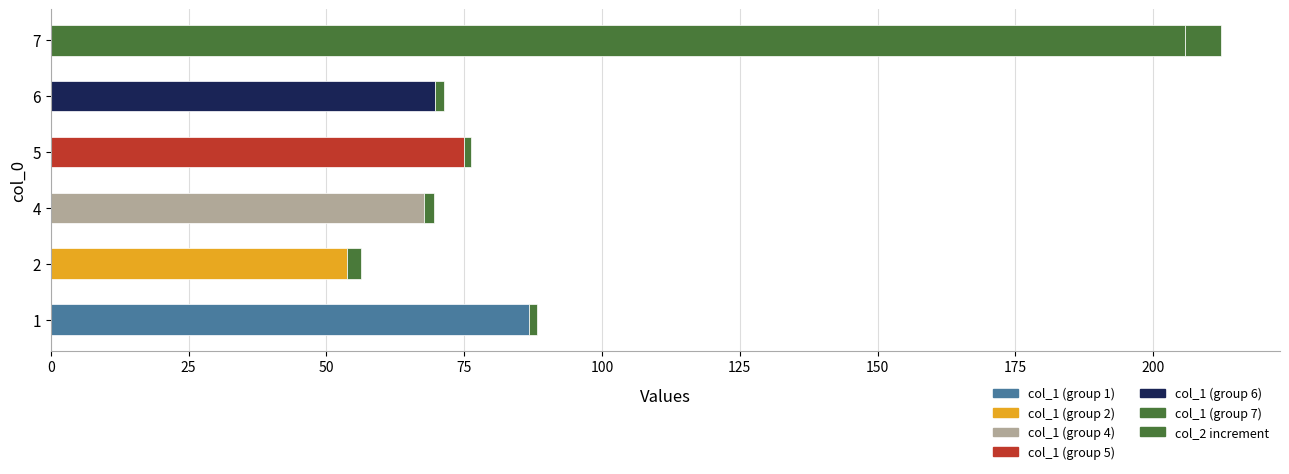

How many data points does each series have?

6